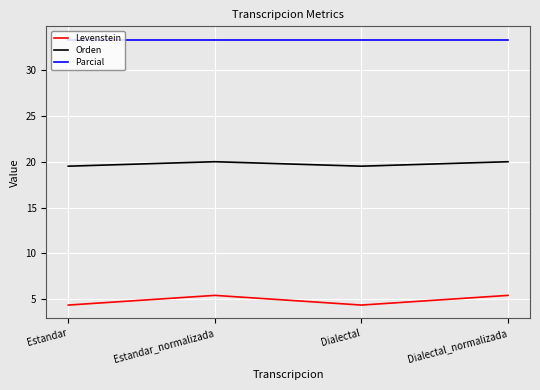

Which series changed the most between Estandar and Estandar_normalizada?

Levenstein